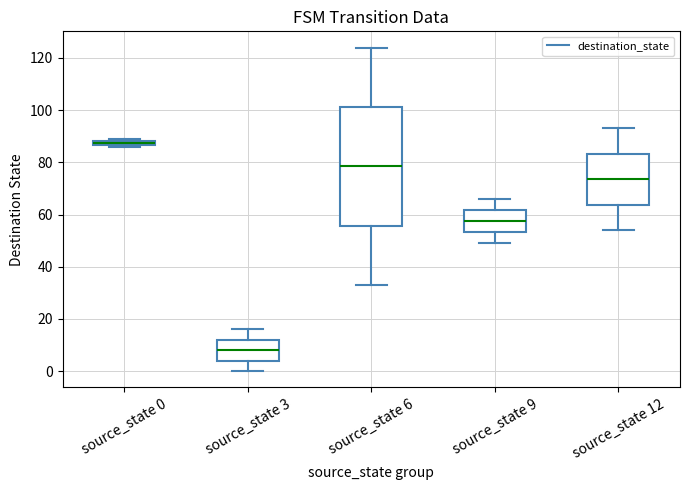

Which box is the tallest, from its lower edge to its upper edge?

source_state 6